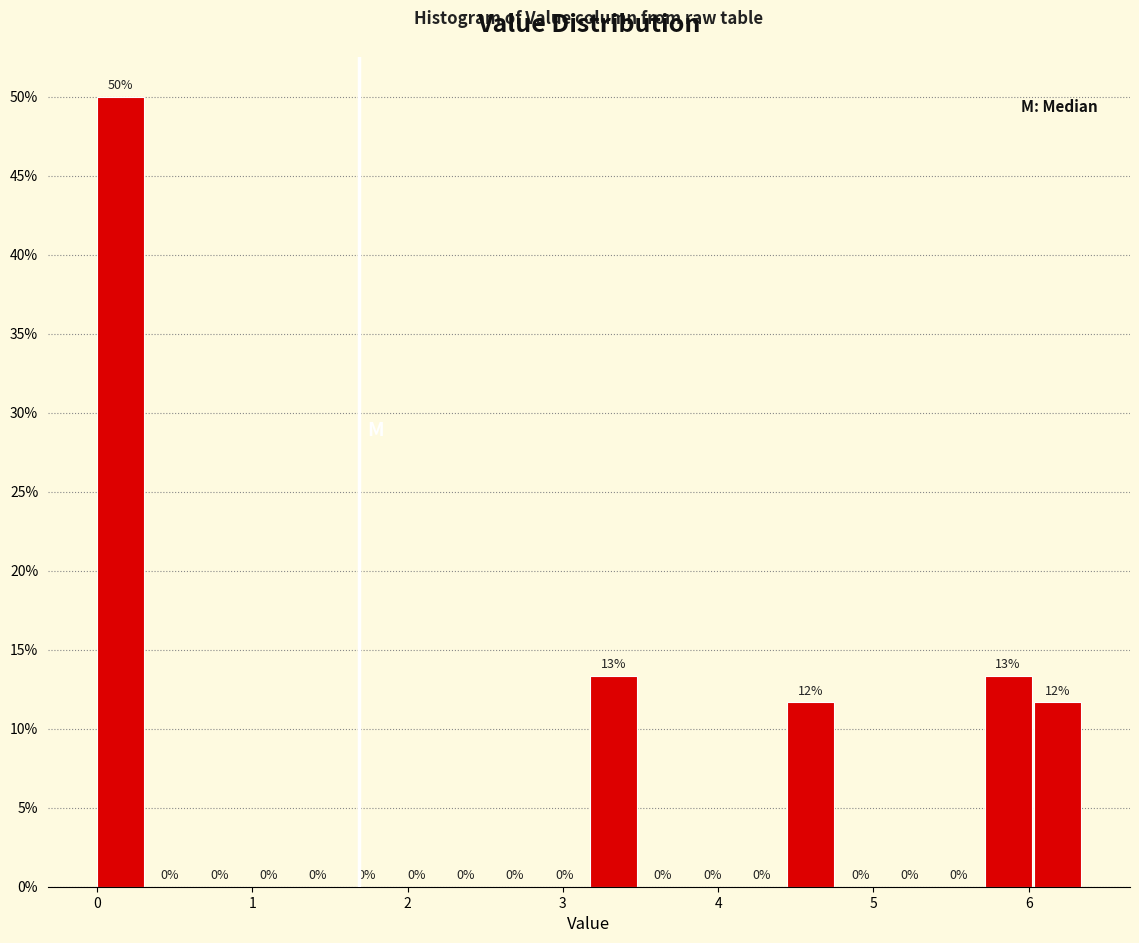

Read against the x-axis, roughly where is the centre of the tallest bar?

0.2